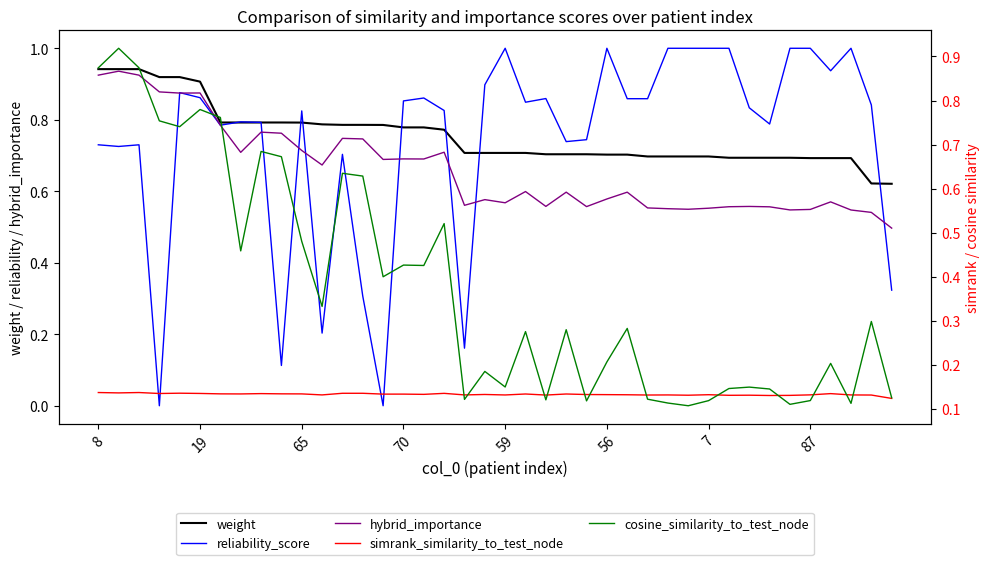

Which series ends up on top after the final intersection of hybrid_importance and reliability_score?

hybrid_importance